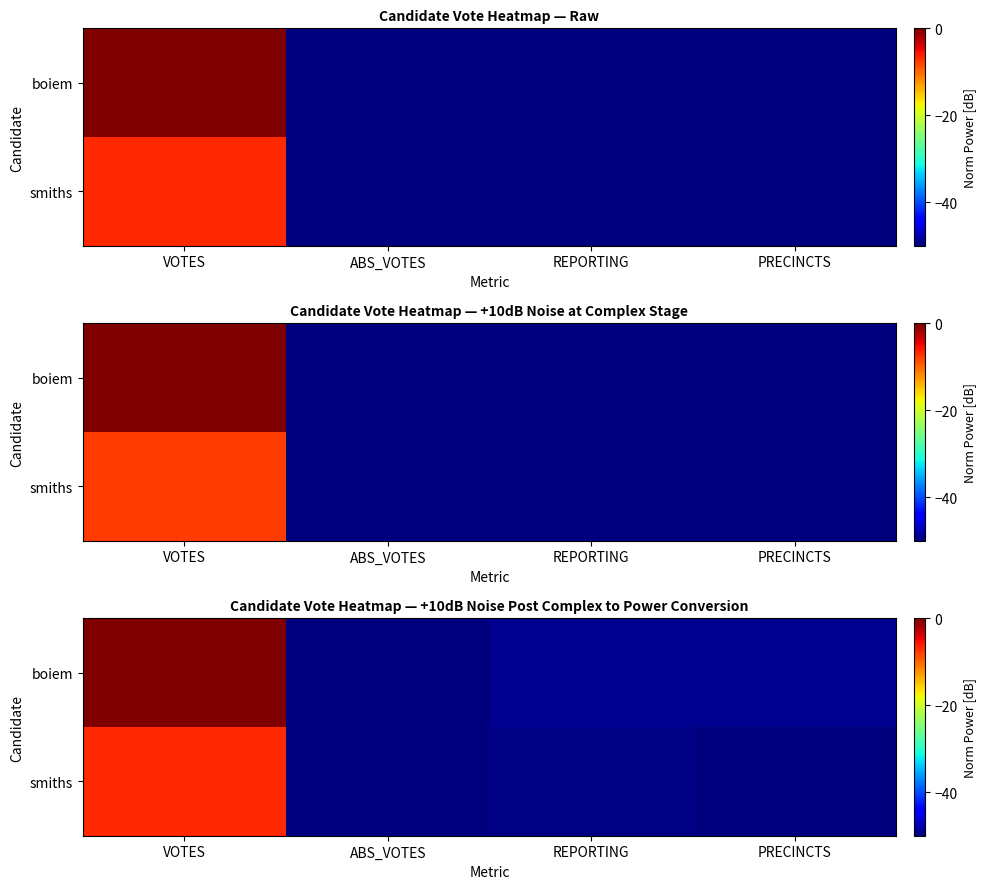

What is the average value of the smiths series?

-39.1